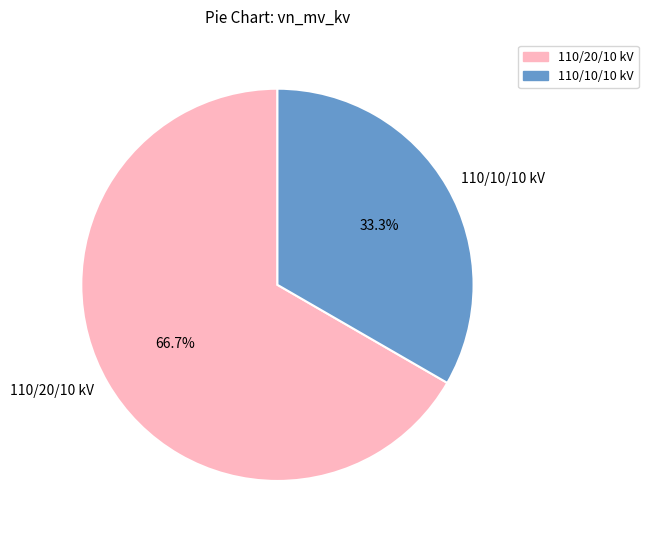

Which slice is the smallest?

110/10/10 kV